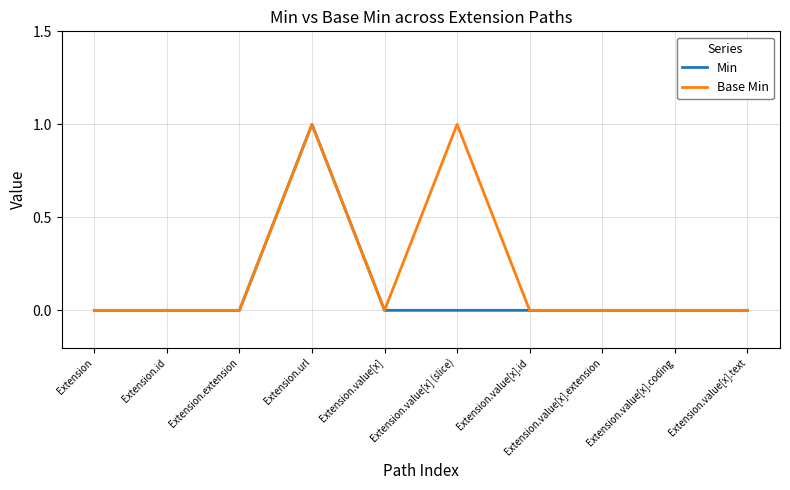

What position from the right is Extension.value[x].id?

4